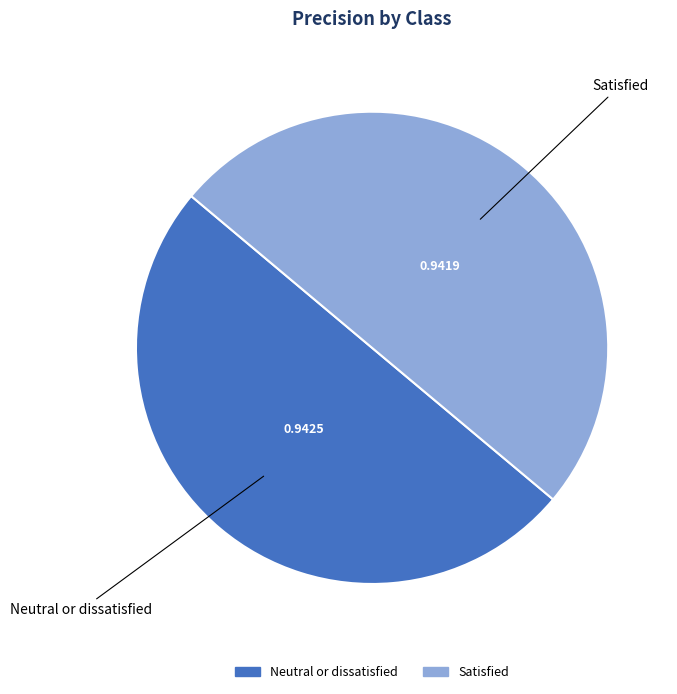

How many slices are in this pie chart?

2